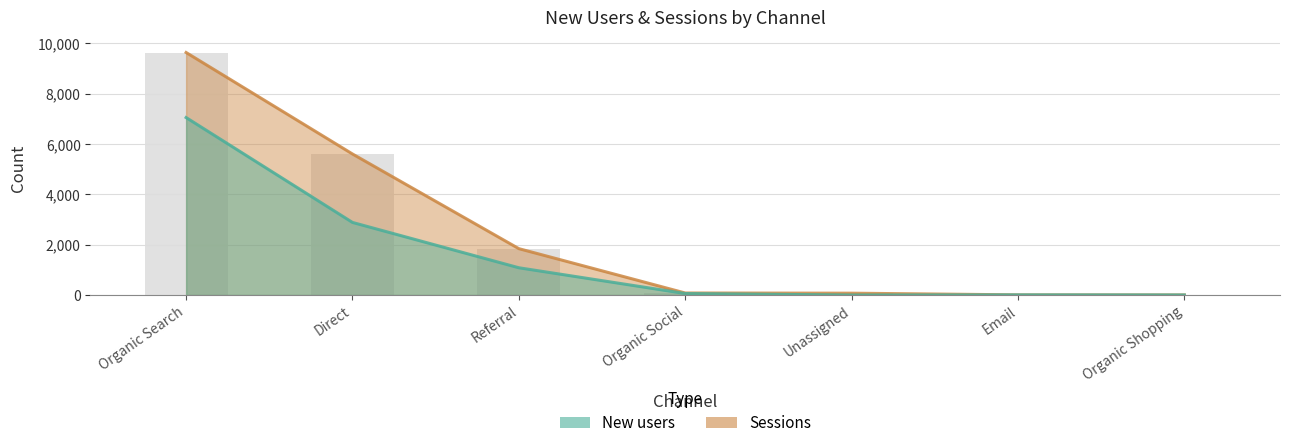

What is the label of the 1st bar from the right?

Organic Shopping